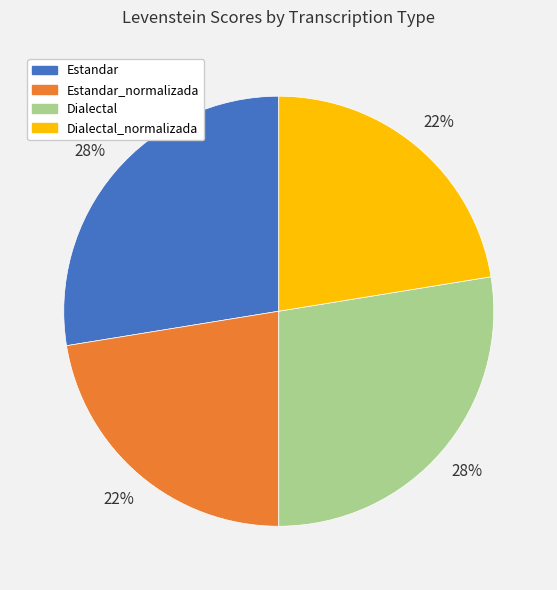

To the nearest percent, what is the average slice percentage?

25%